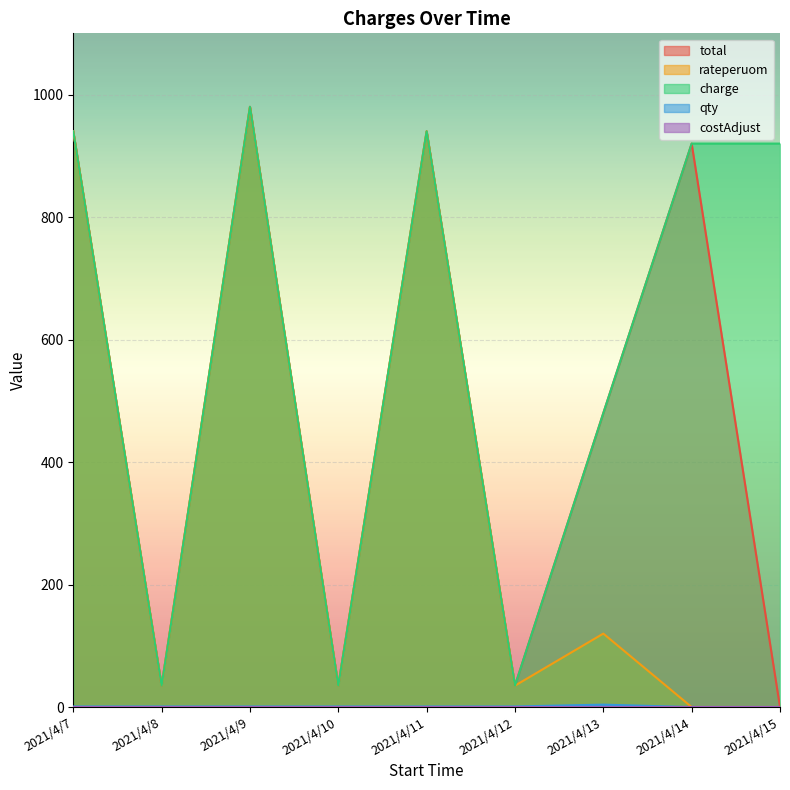

True or false: charge has a value of 507 at 2021/4/7.

False